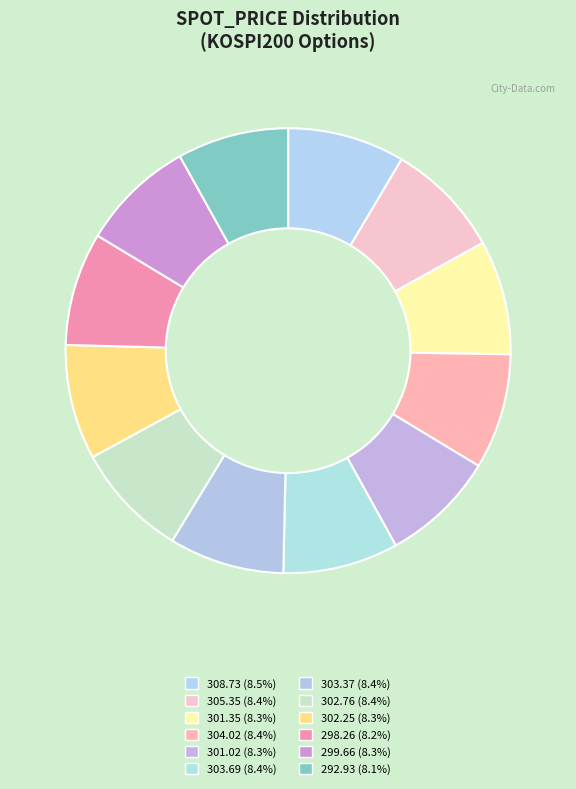

Does 305.35 represent more than half of the total?

No